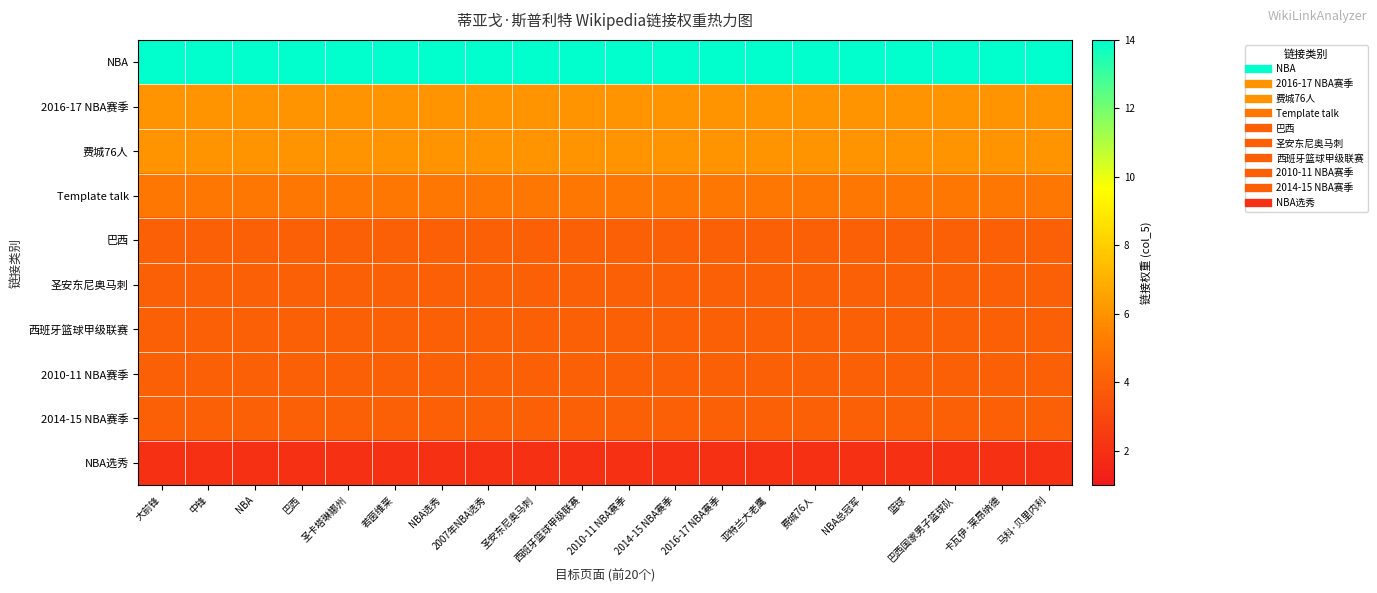

Between 圣卡塔琳娜州 and NBA, which is larger?

圣卡塔琳娜州